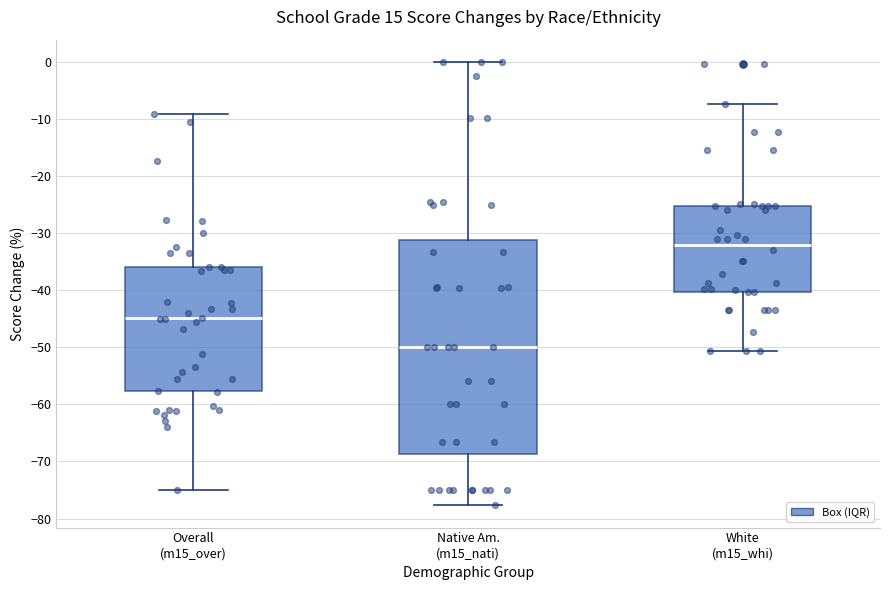

Reading left to right, read every box against the y-axis: the position of its median line, the range the box covers, and the ends of its whiskers. The values are not printed on the chart, so give them approximately, as read against the axis.

Overall (m15_over): median -45, box -58 to -36, whiskers -75 to -9
Native Am. (m15_nati): median -50, box -69 to -31, whiskers -78 to 0
White (m15_whi): median -32, box -40 to -25, whiskers -51 to -7